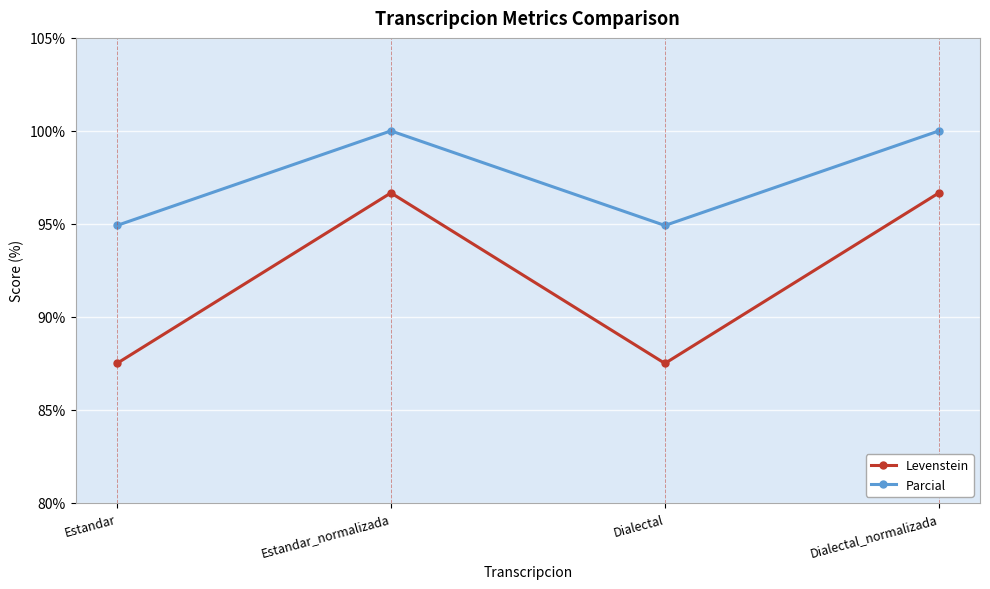

What position from the right is Dialectal_normalizada?

1